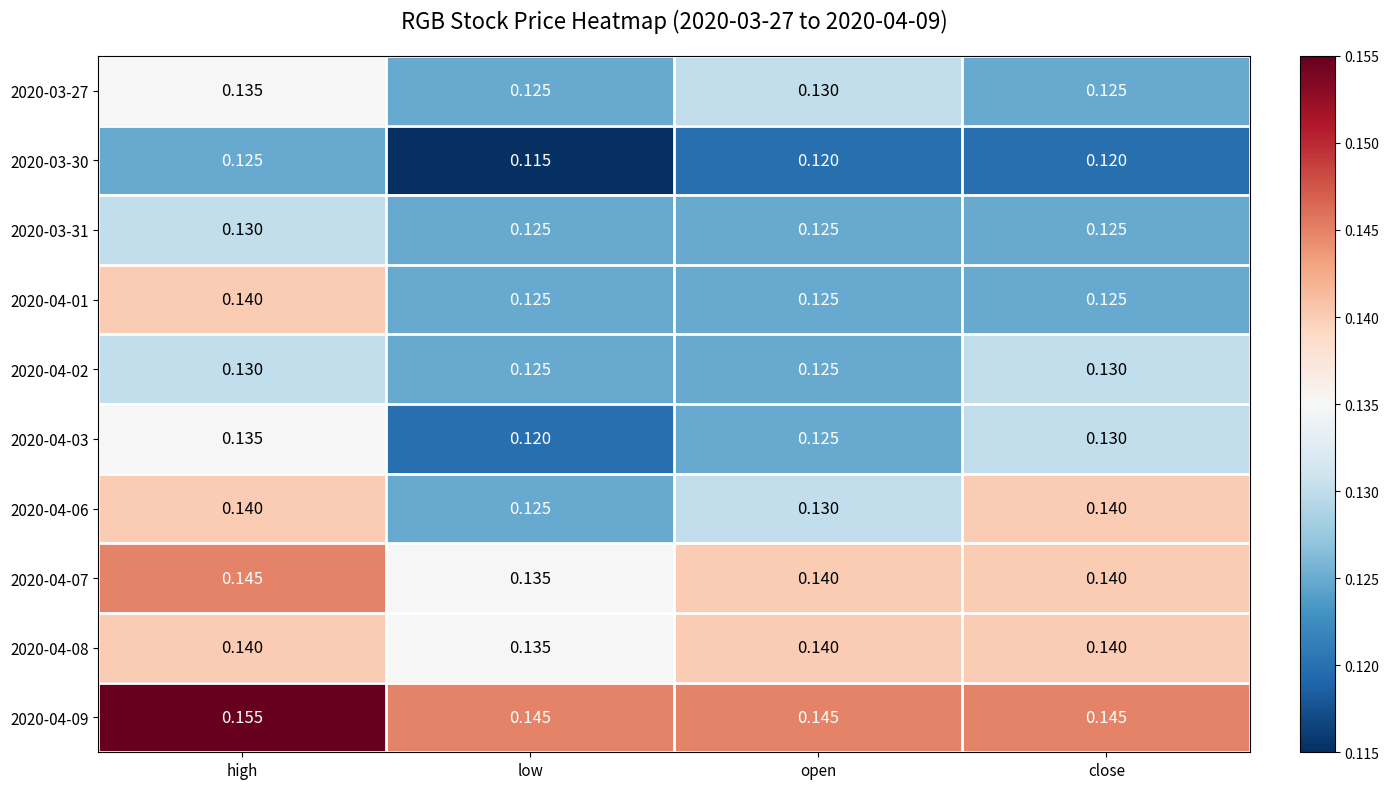

Which category has the highest value across all series?

high